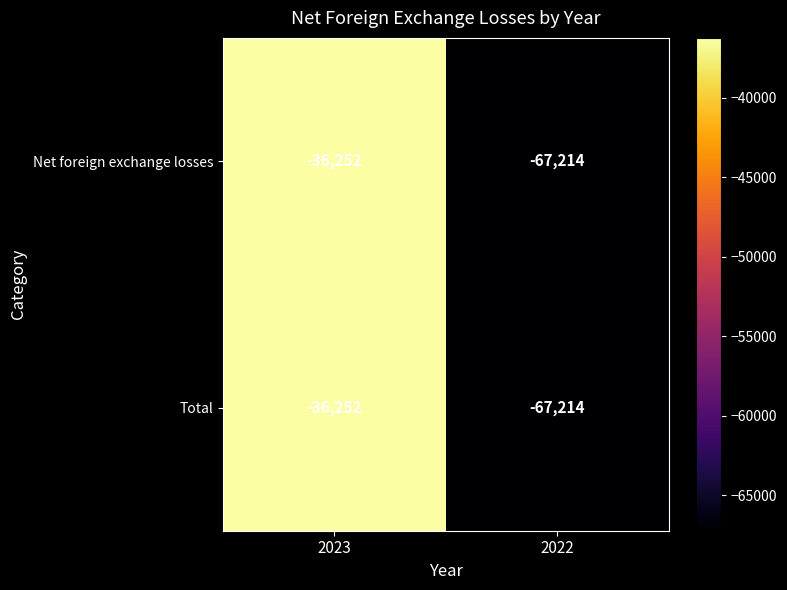

The Total series shows -67214 at 2022. True or false?

True